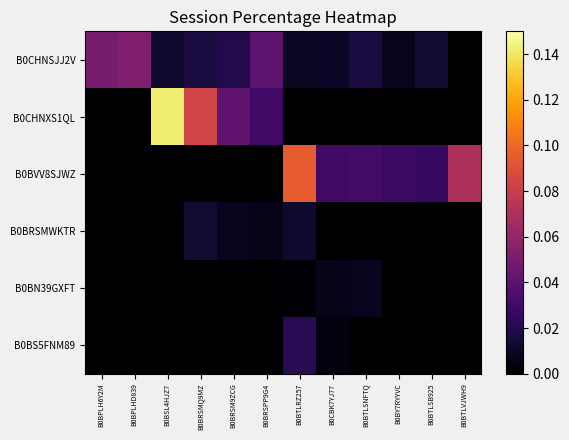

What is the total value across all series at B0CBK7YJ77?

0.1